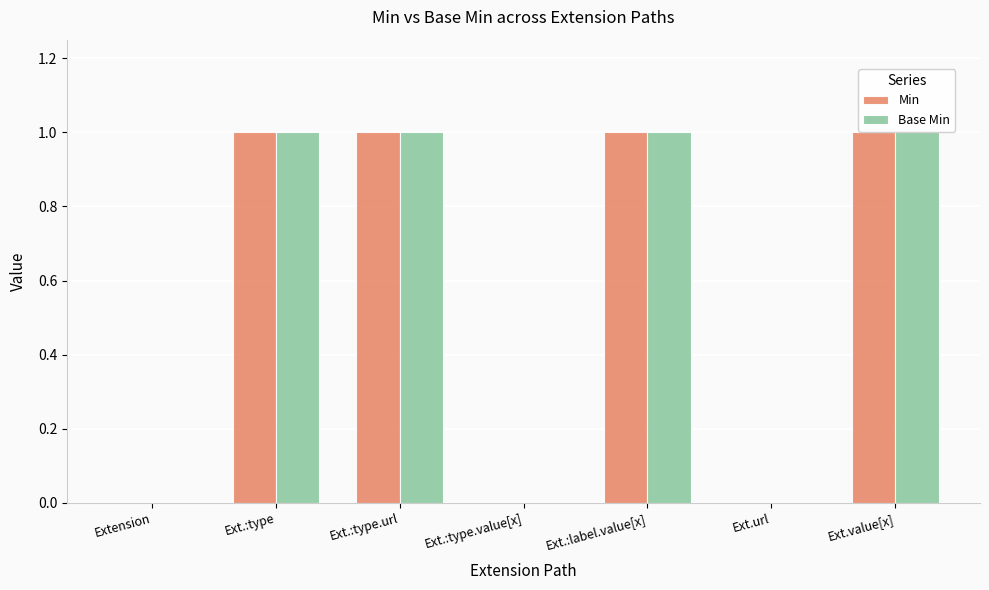

The value of Min at Extension is 0. True or false?

True